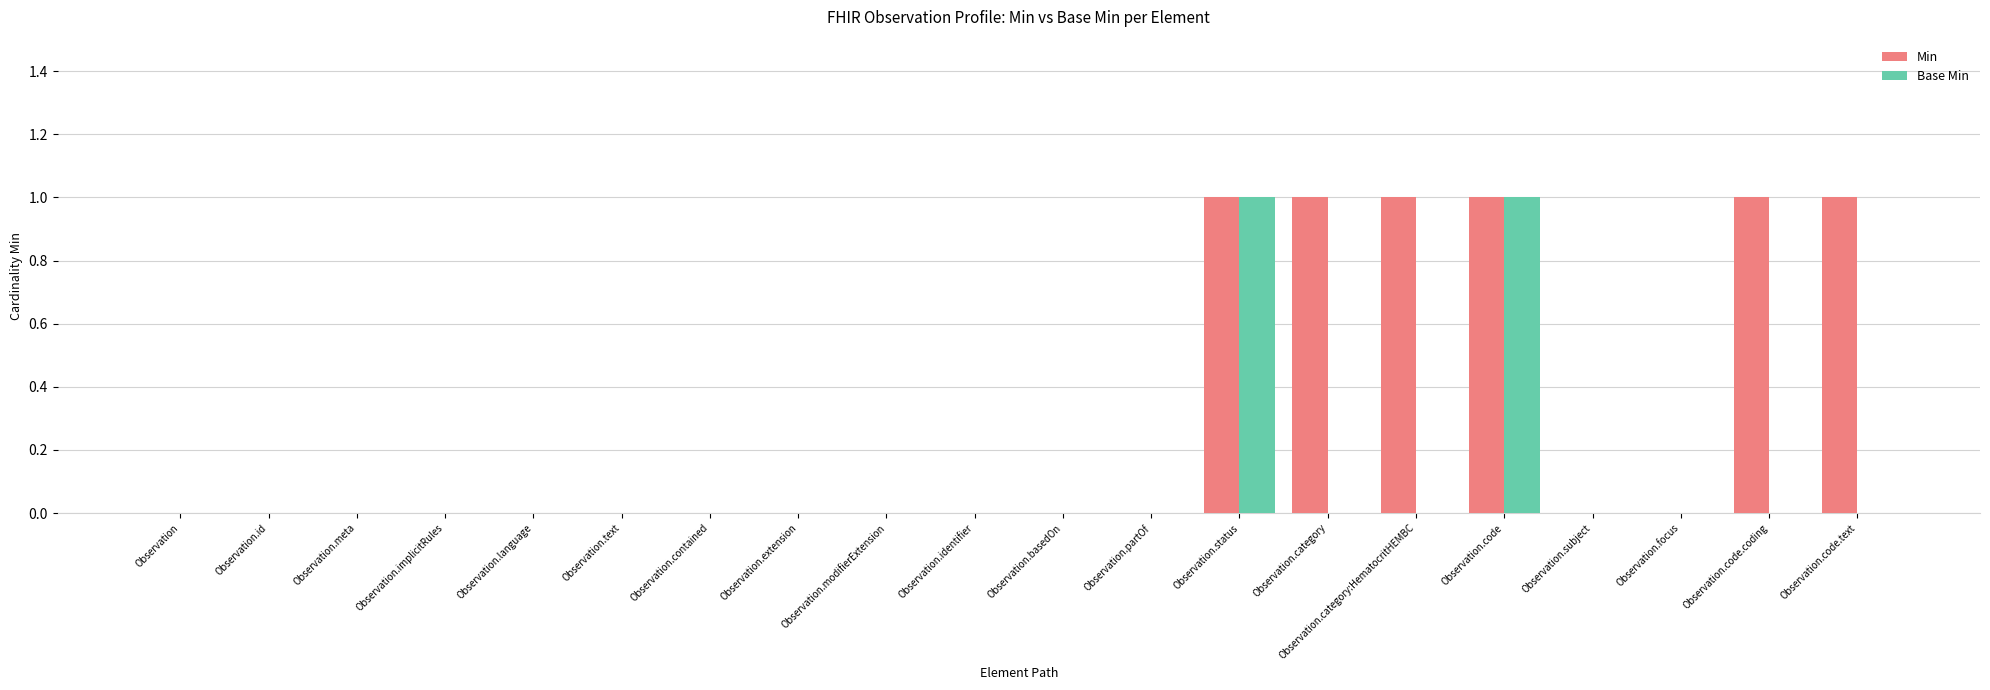

Is the value of Base Min at Observation greater than the value of Min at Observation.category:HematocritHEMBC?

No